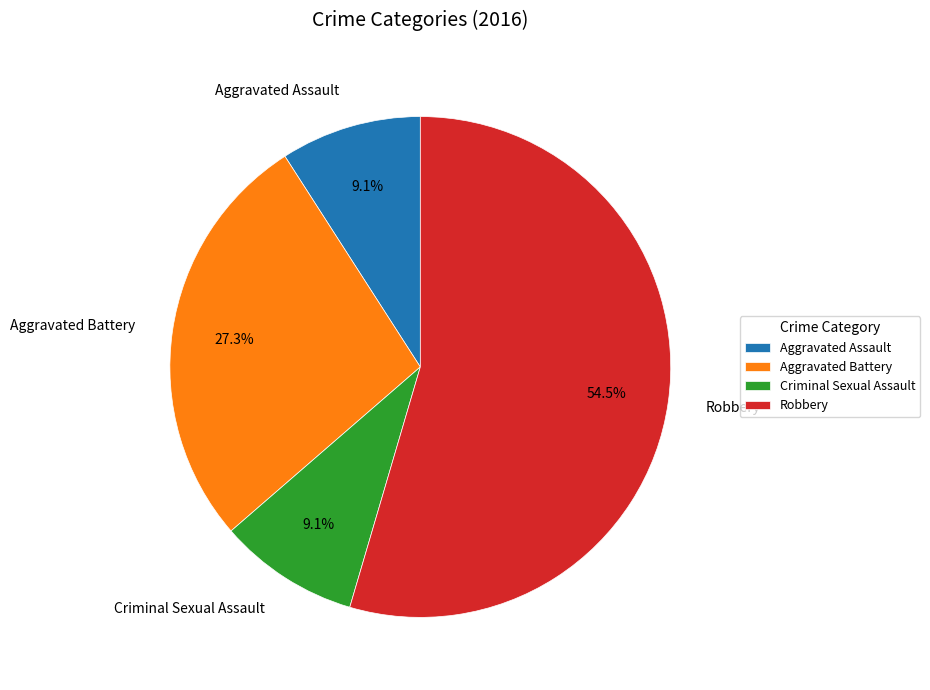

Does Robbery account for over 50% of the chart?

Yes